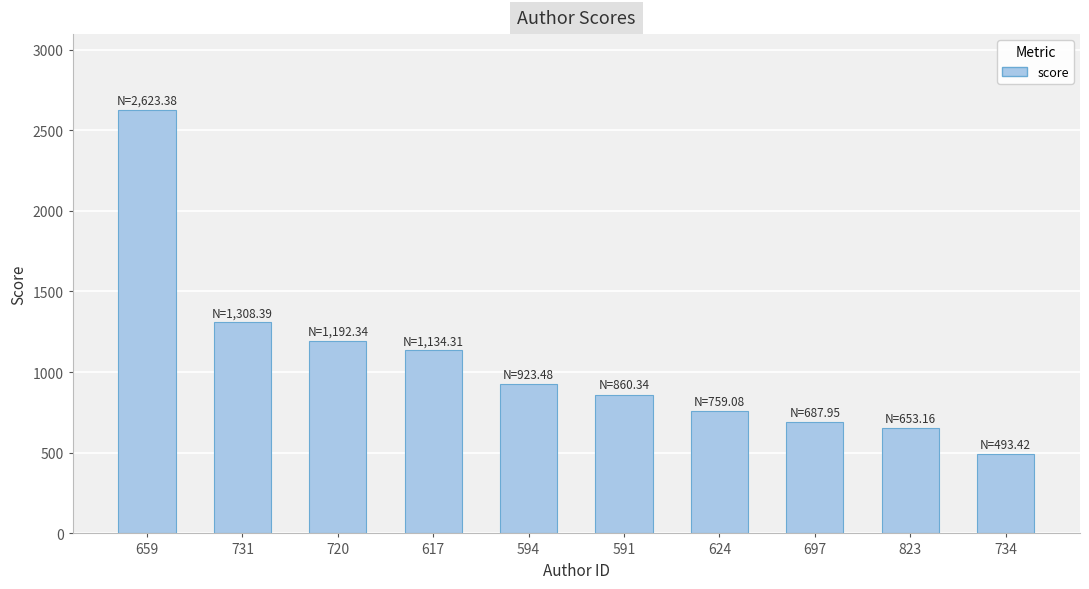

Between 624 and 659, which is larger?

659